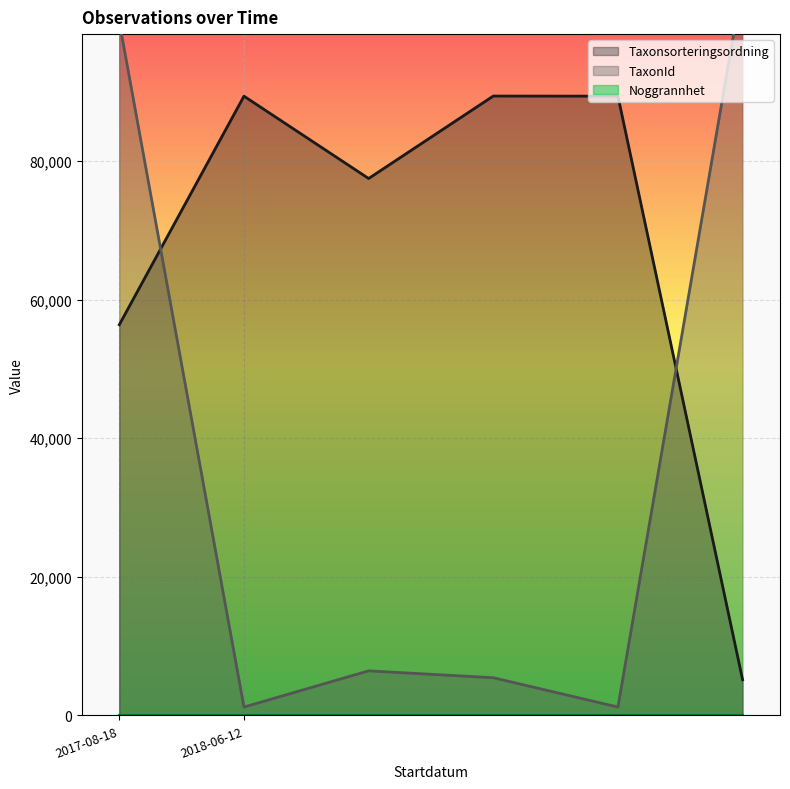

Is the value of Taxonsorteringsordning at 2018-06-12 greater than the value of TaxonId at 2018-06-12?

Yes